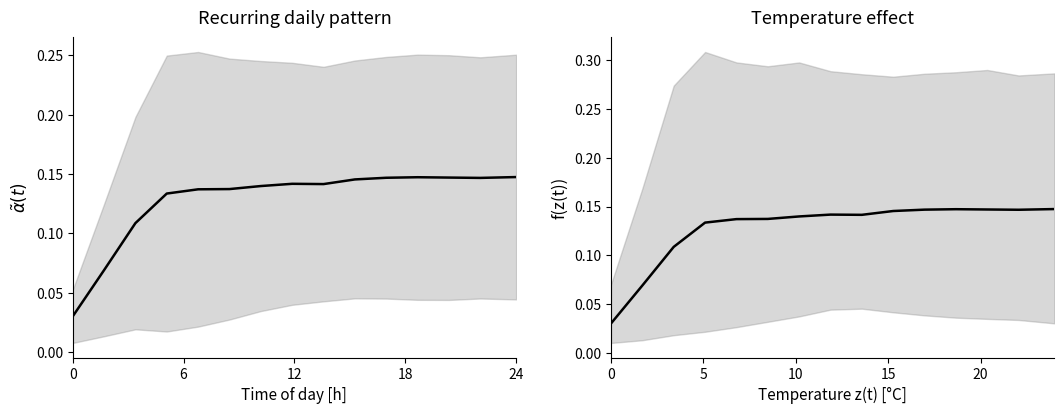

At how many categories does at least one series exceed 0?

15